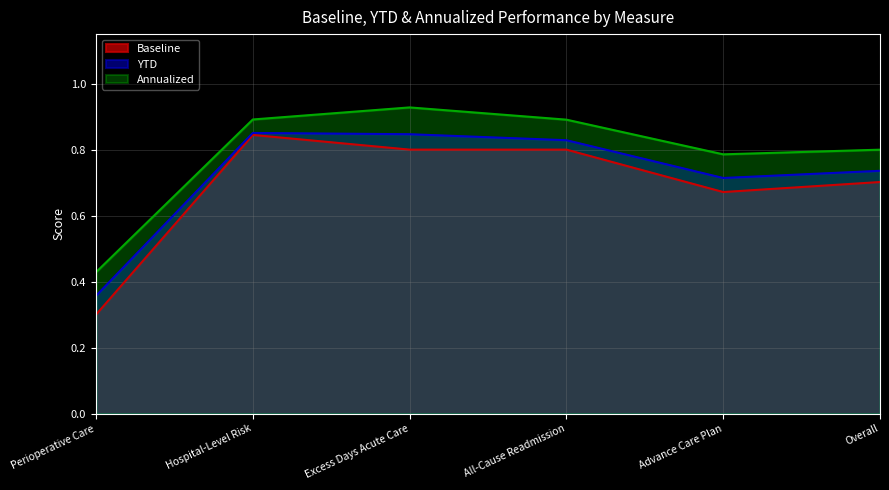

At which category is the sum across all series the highest?

Hospital-Level Risk